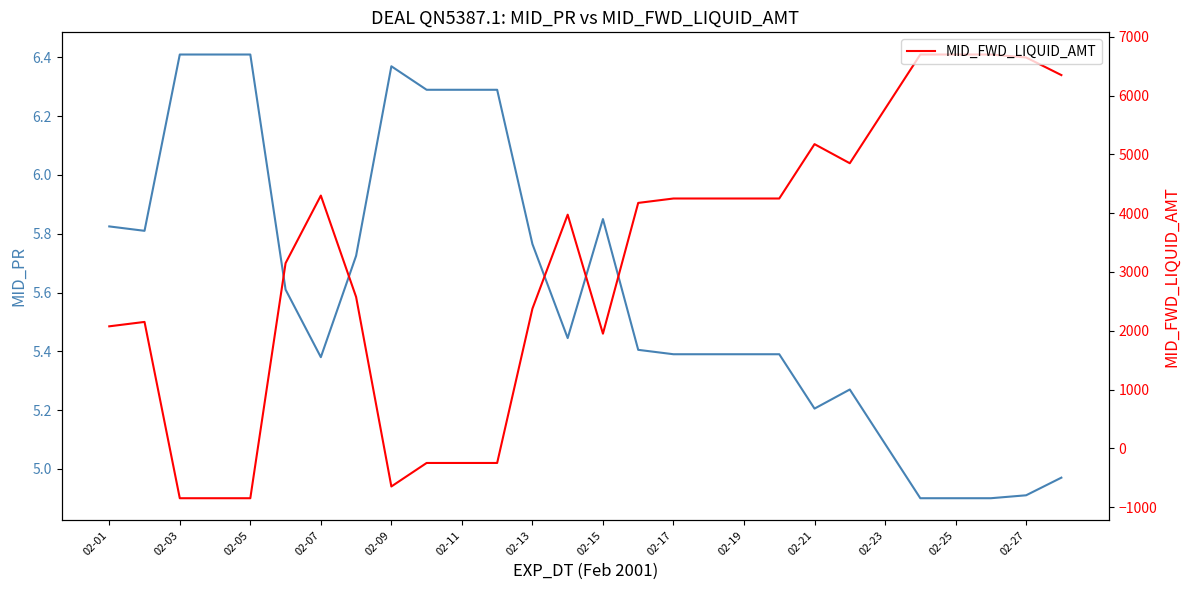

What is the value of the MID_PR point at the 14th from the left?

5.4